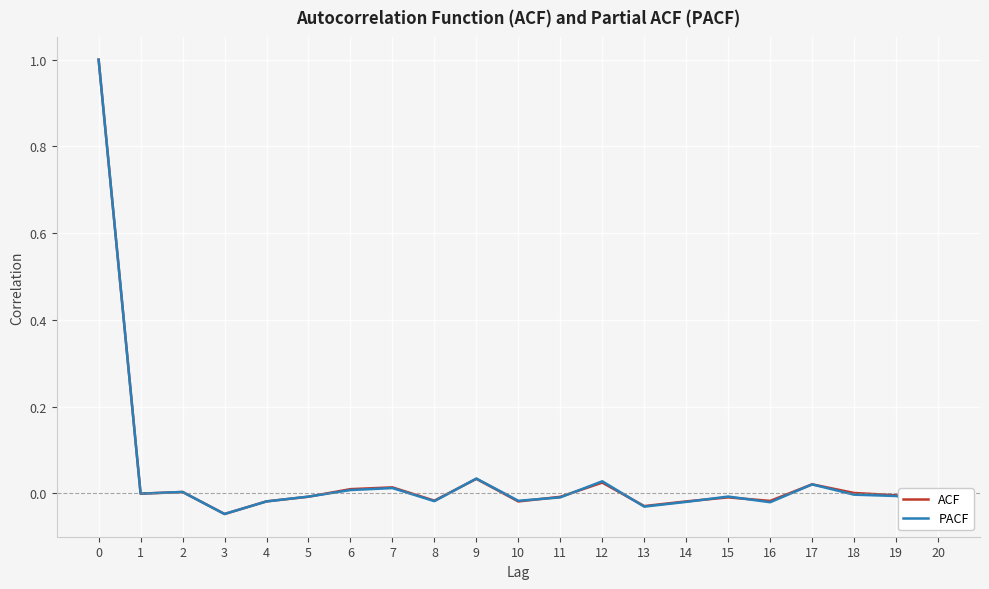

What is the highest value of the ACF series?

1.0